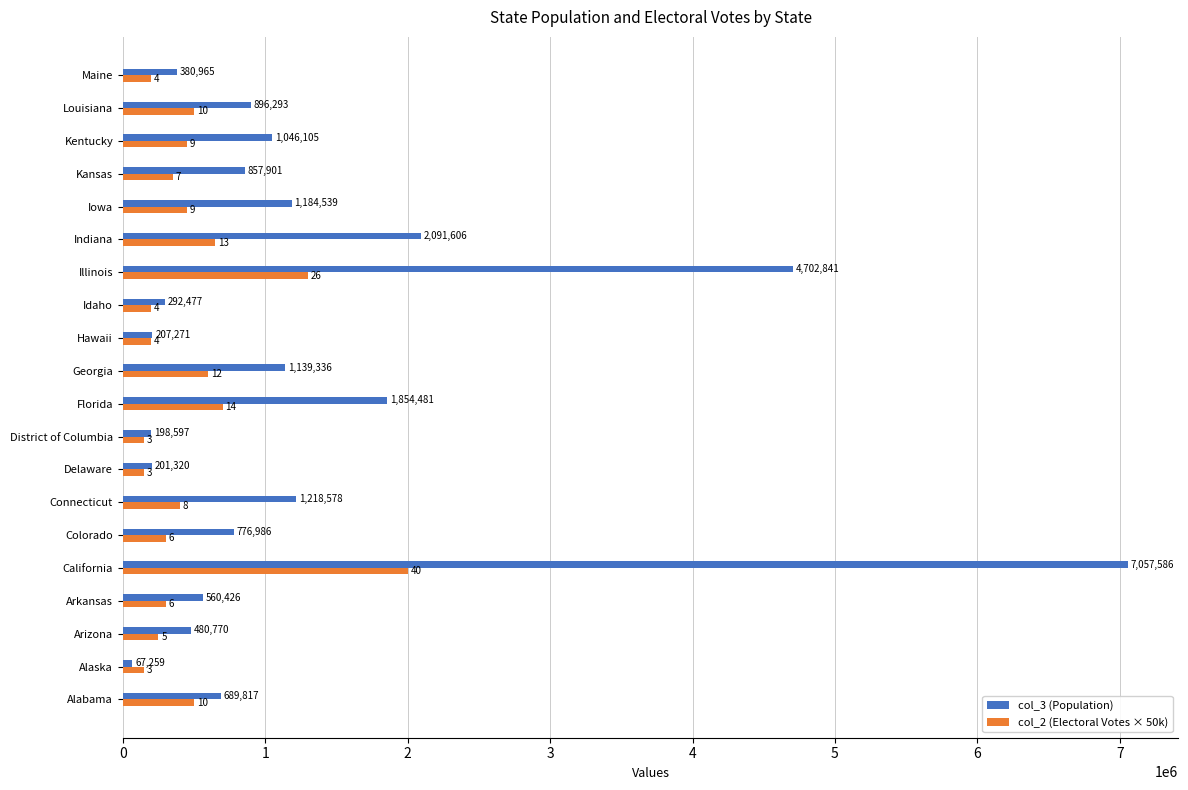

At Connecticut, list the series in order from smallest to largest.

col_2 (Electoral Votes × 50k), col_3 (Population)